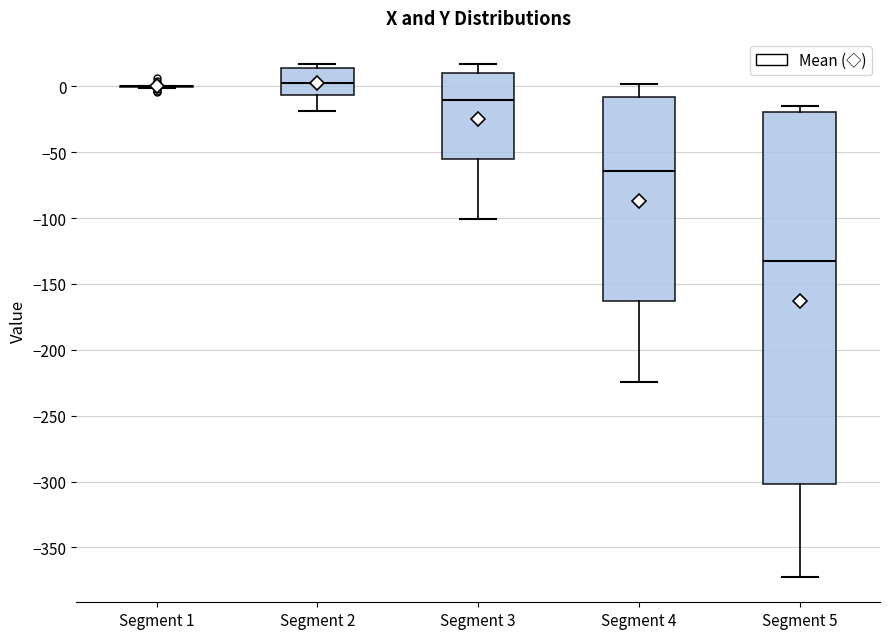

Reading left to right, read every box against the y-axis: the position of its median line, the range the box covers, and the ends of its whiskers. The values are not printed on the chart, so give them approximately, as read against the axis.

Segment 1: box collapsed to a line at 0, whiskers 0 to 0
Segment 2: median 0, box -5 to 15, whiskers -20 to 15 (just above the box's upper edge)
Segment 3: median -10, box -55 to 10, whiskers -100 to 15
Segment 4: median -65, box -165 to -10, whiskers -225 to 0
Segment 5: median -135, box -300 to -20, whiskers -370 to -15